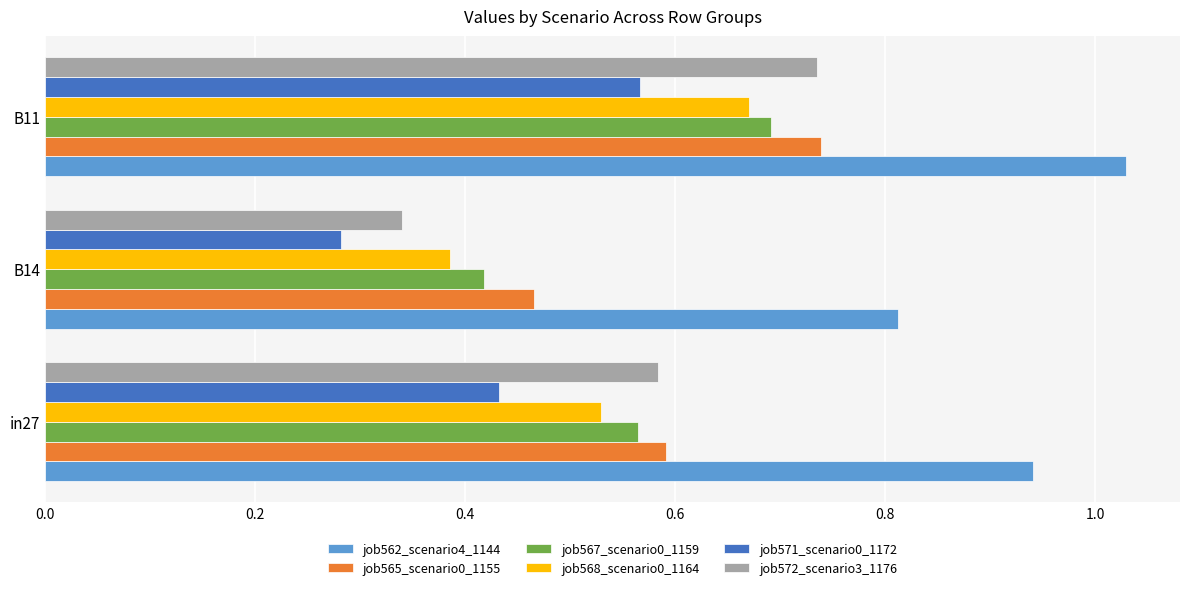

True or false: job568_scenario0_1164 has a value of 0.7 at B11.

True